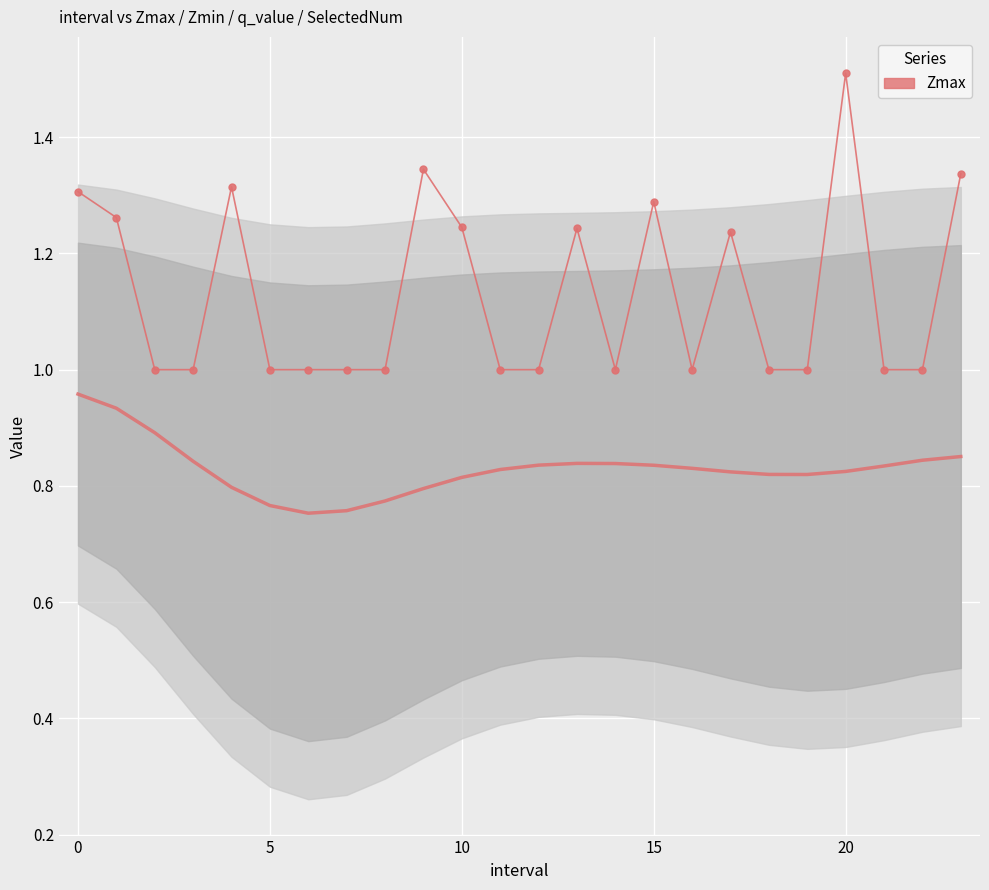

What is the ratio of the value at 16 to the value at 13?

0.8